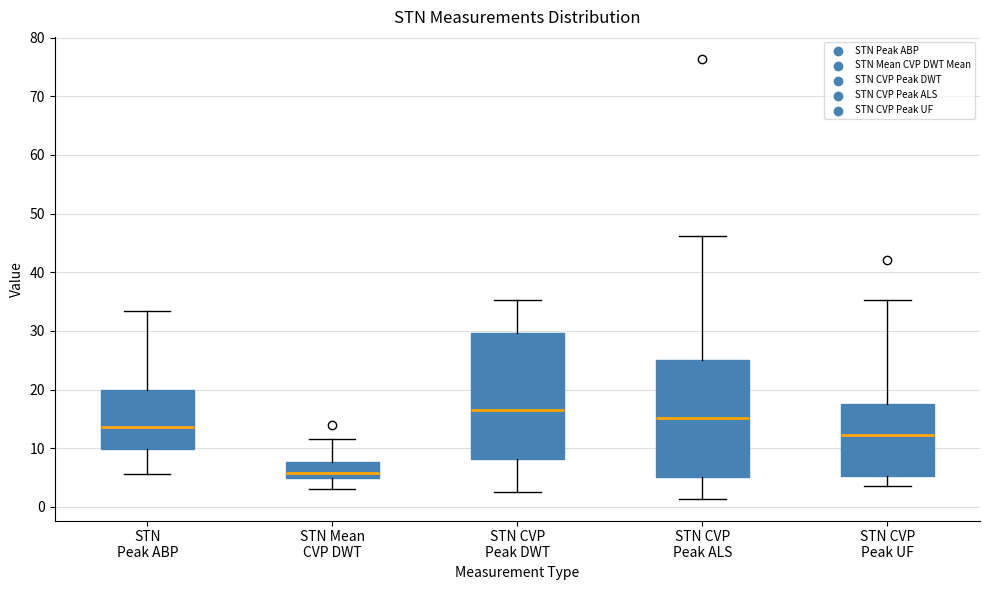

Where is the upper edge of the box for STN CVP Peak ALS on the y-axis? The values are not printed on the chart, so give them approximately, as read against the axis.

25